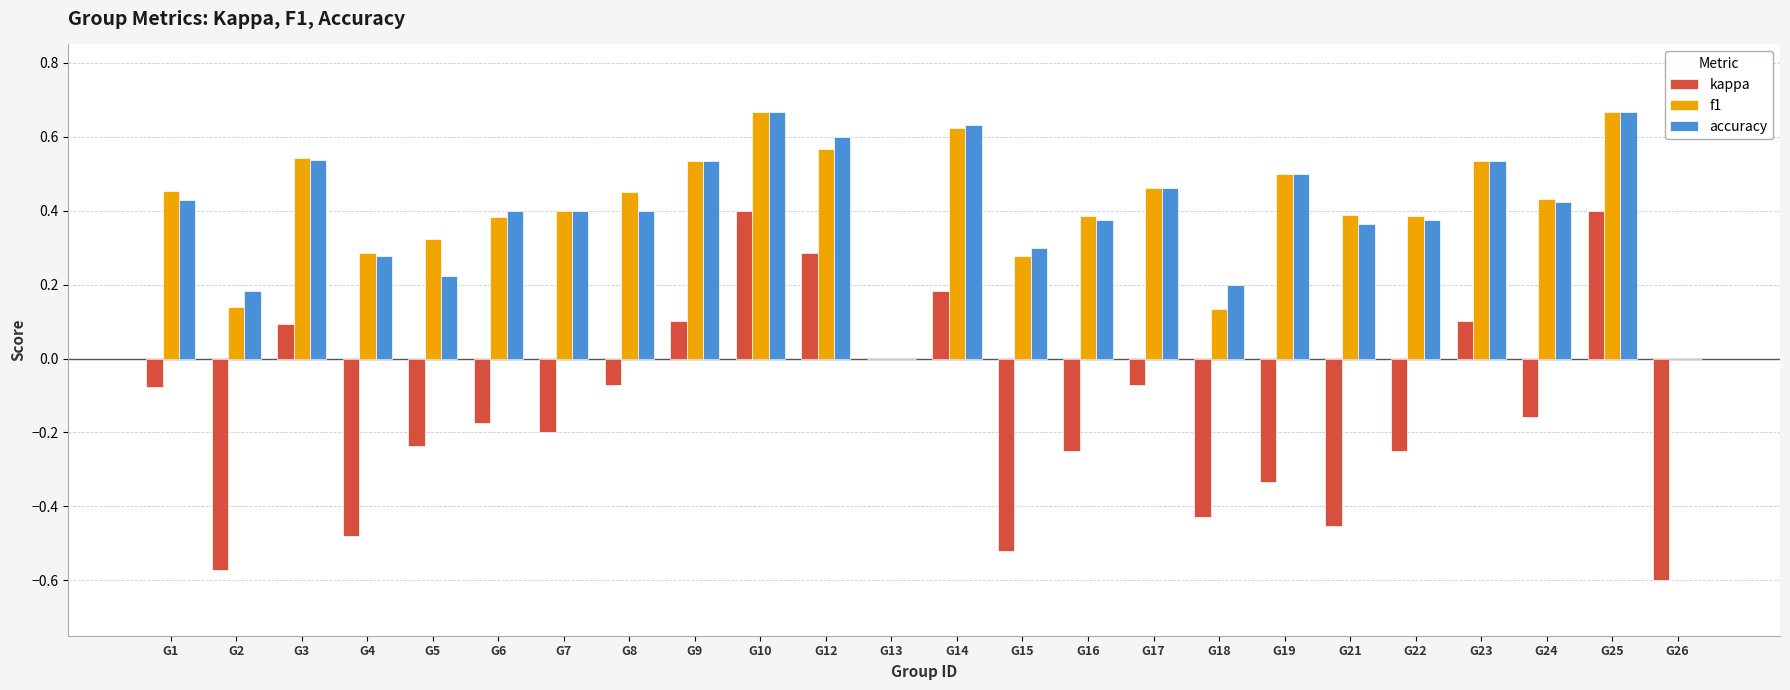

True or false: f1 has a value of 0.5 at G1.

True